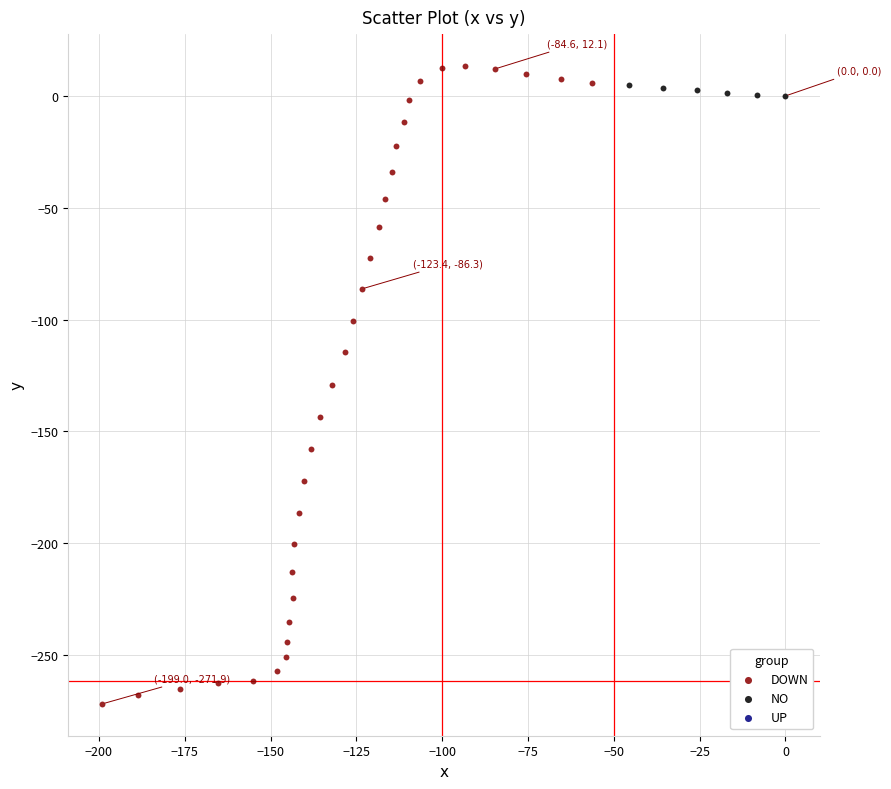

Which series contains the highest Y value?

DOWN